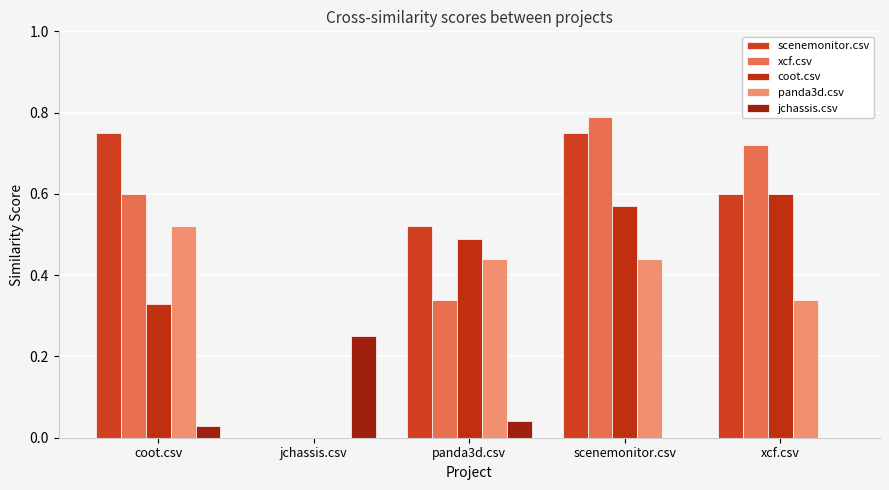

How many positive values does the xcf.csv series have?

4